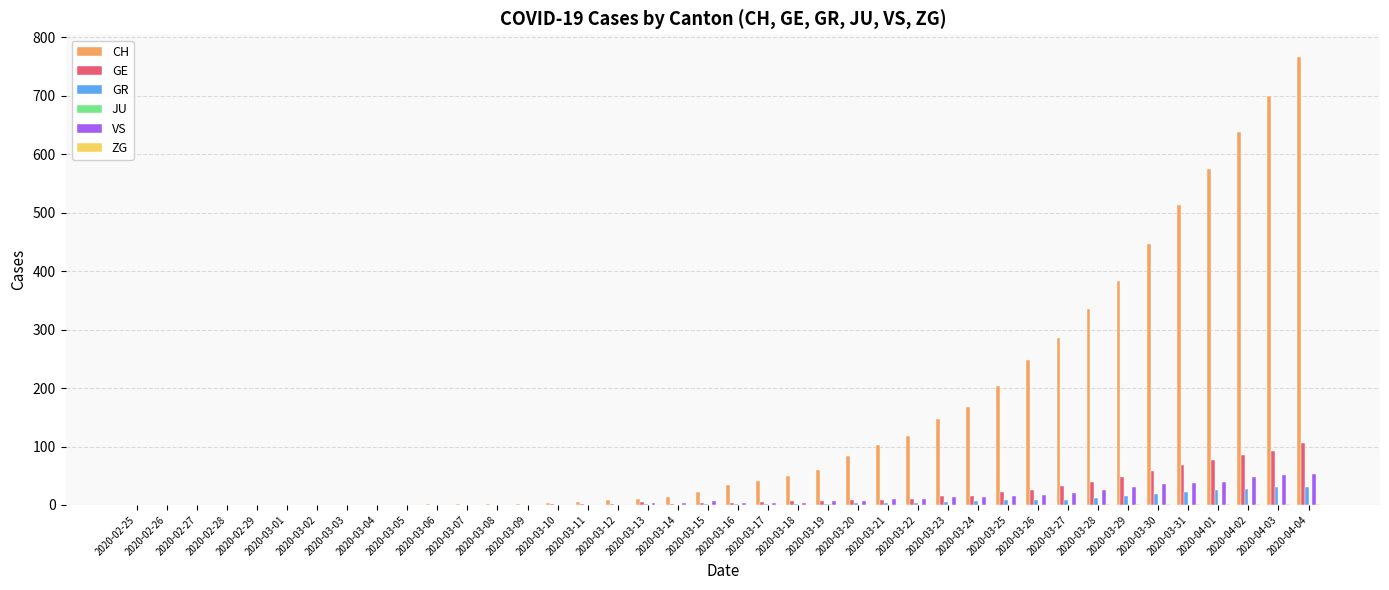

What is the sum of all GR values?

238